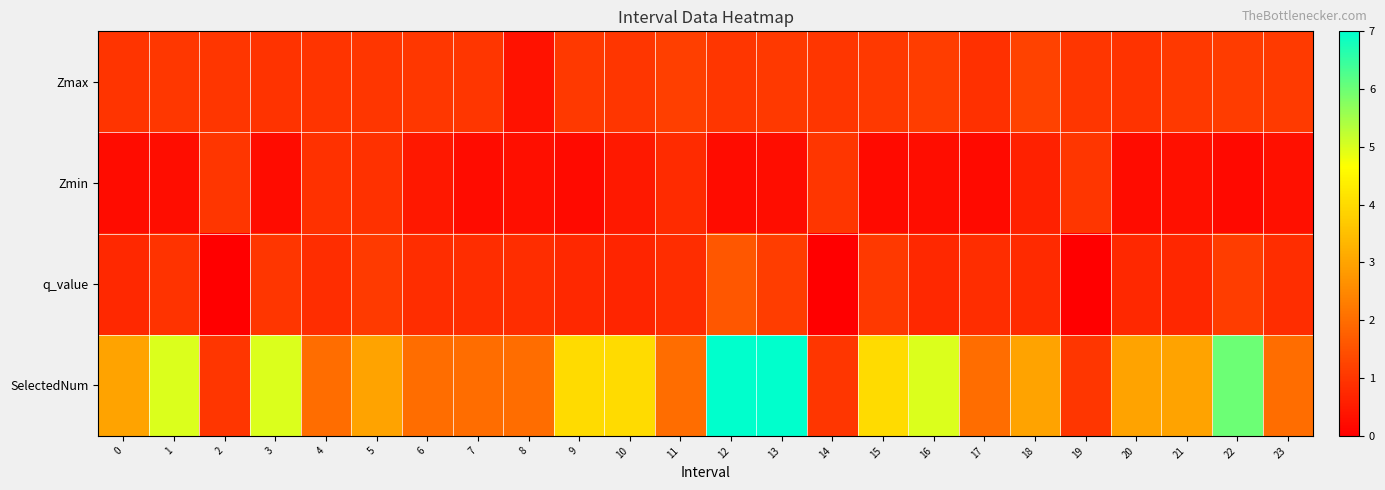

Reading left to right, what are all the values shown in this chart?

Zmax: 0=1.0	1=1.0	2=1.0	3=0.9	4=1.0	5=1.0	6=1.0	7=1.0	8=0.3	9=1.1	10=1.0	11=1.2	12=1.0	13=1.0	14=1.0	15=1.0	16=1.1	17=0.9	18=1.2	19=1.0	20=0.9	21=1.0	22=1.1	23=1.1
Zmin: 0=0.2	1=0.3	2=1.0	3=0.2	4=0.9	5=0.9	6=0.4	7=0.2	8=0.3	9=0.2	10=0.5	11=0.8	12=0.2	13=0.2	14=1.0	15=0.2	16=0.3	17=0.2	18=0.6	19=1.0	20=0.2	21=0.3	22=0.2	23=0.3
q_value: 0=0.8	1=0.9	2=0.0	3=1.0	4=0.8	5=1.1	6=0.8	7=0.8	8=0.8	9=0.8	10=0.7	11=0.8	12=1.6	13=1.1	14=0.0	15=1.1	16=0.7	17=0.8	18=0.8	19=0.0	20=0.8	21=0.7	22=1.1	23=0.8
SelectedNum: 0=3.0	1=5.0	2=1.0	3=5.0	4=2.0	5=3.0	6=2.0	7=2.0	8=2.0	9=4.0	10=4.0	11=2.0	12=7.0	13=7.0	14=1.0	15=4.0	16=5.0	17=2.0	18=3.0	19=1.0	20=3.0	21=3.0	22=6.0	23=2.0